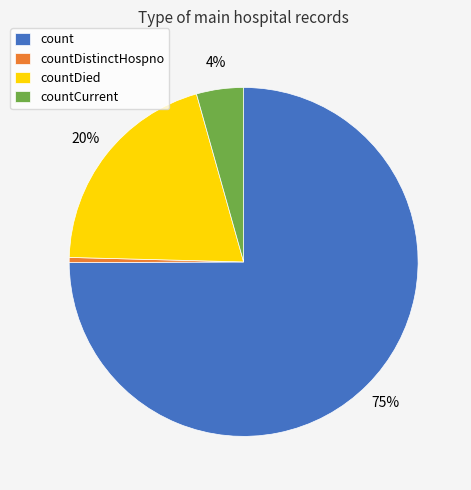

Is count the majority of the pie?

Yes